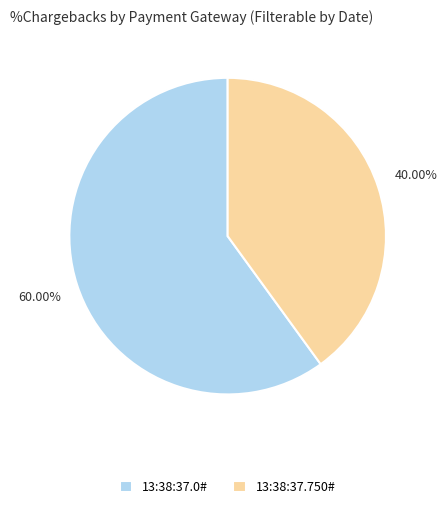

Which has a higher value, 13:38:37.0# or 13:38:37.750#?

13:38:37.0#